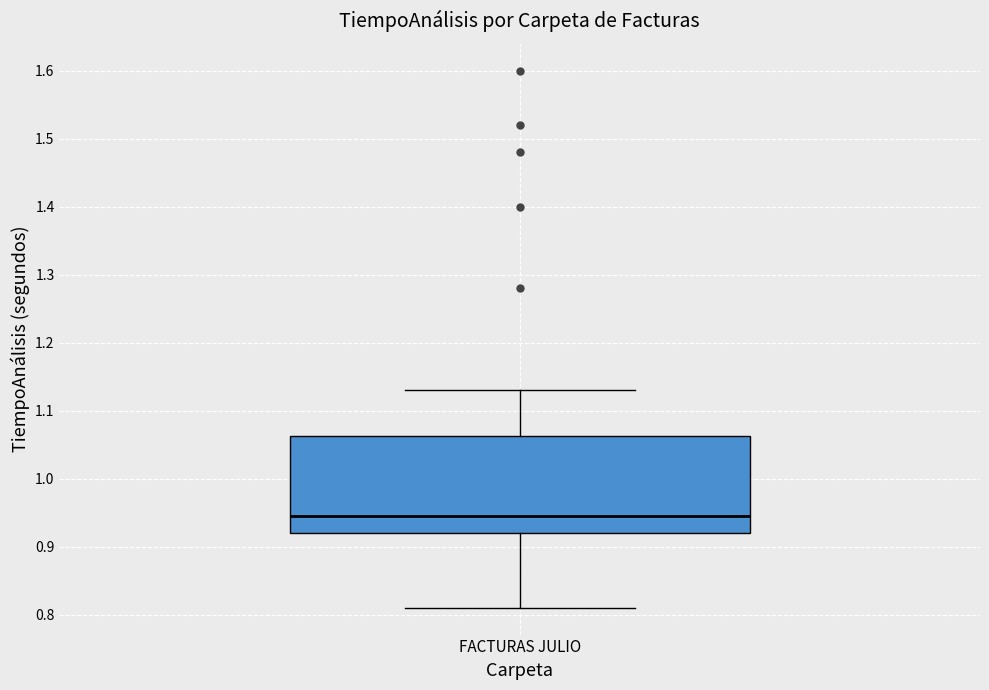

Transcribe this box plot: give where the median line is, the range the box spans, and where the two whiskers end, as read against the y-axis. The values are not printed on the chart, so give them approximately, as read against the axis.

median 0.95, box 0.92 to 1.06, whiskers 0.81 to 1.13